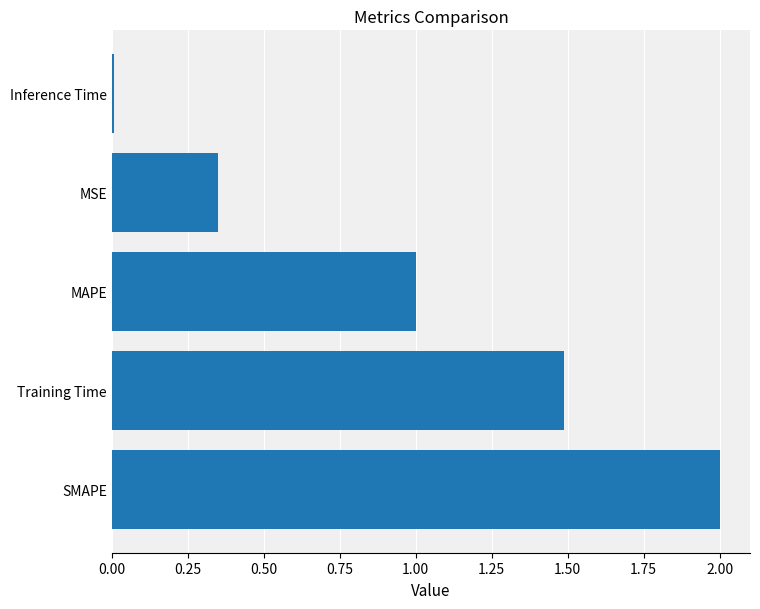

The value at SMAPE is 2.0. True or false?

True